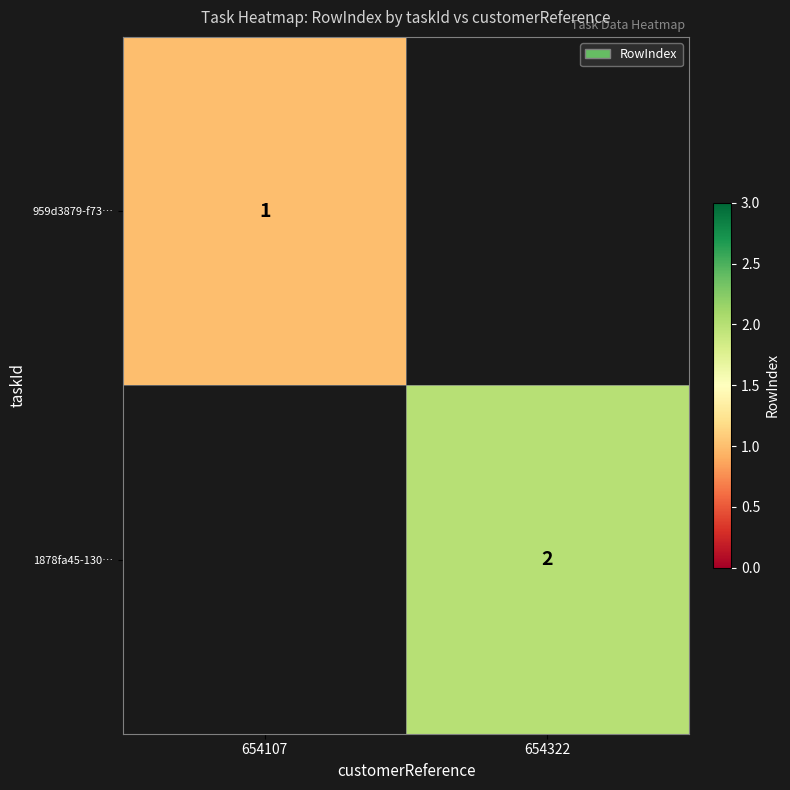

True or false: 1878fa45-130… has a value of 2 at 654322.

True